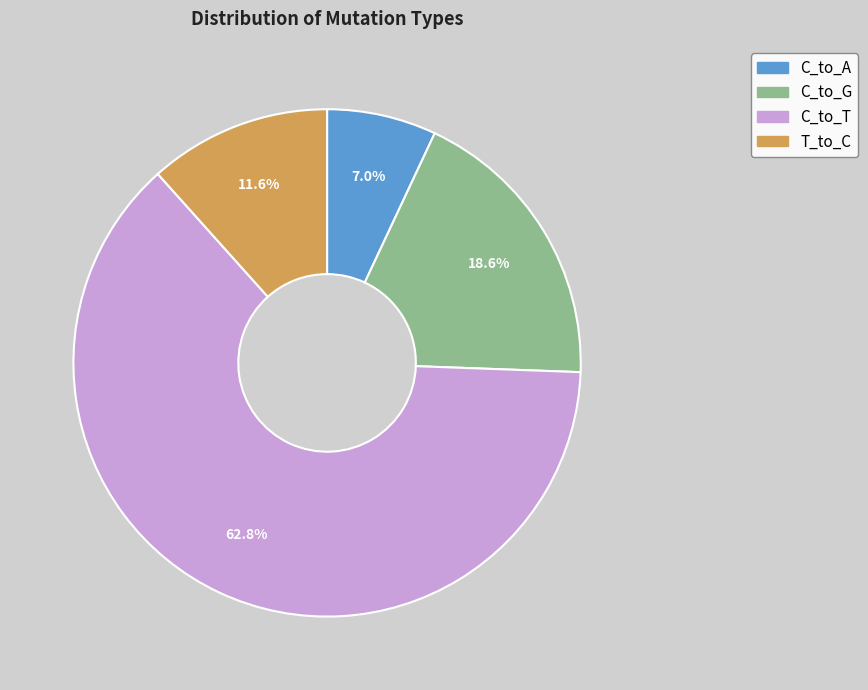

To the nearest percent, what is the difference between the largest and smallest slice percentages?

56%